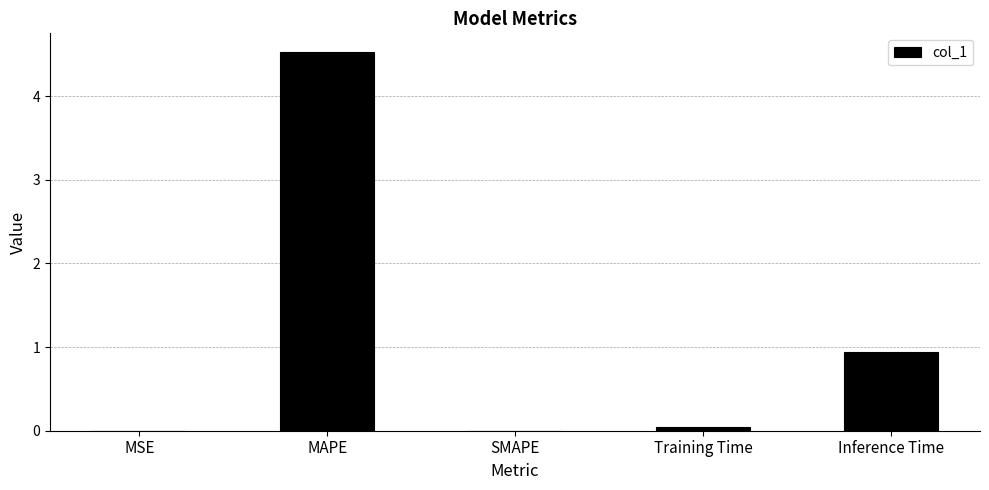

Count the number of categories in the chart.

5